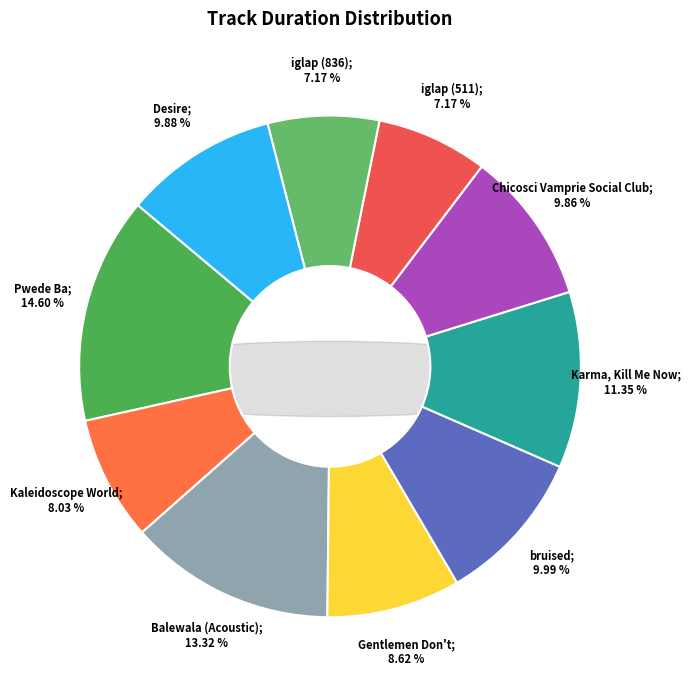

True or false: Chicosci Vamprie Social Club accounts for 19% of the total.

False